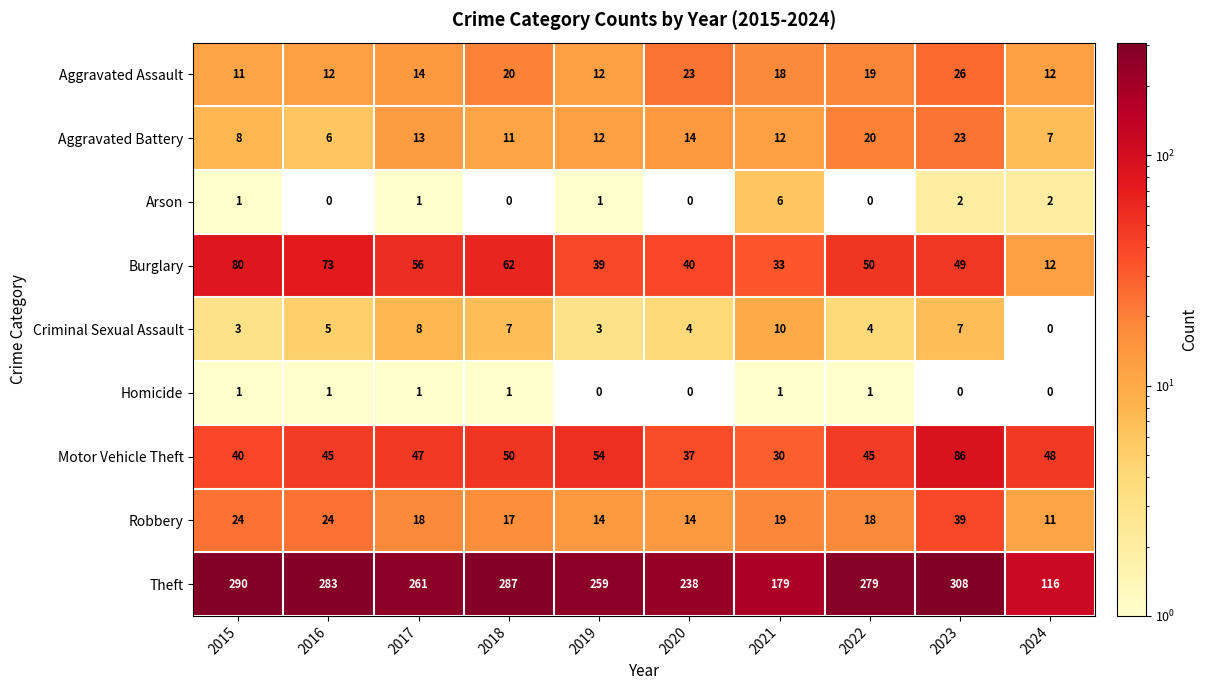

The value of Theft at 2023 is 434. True or false?

False